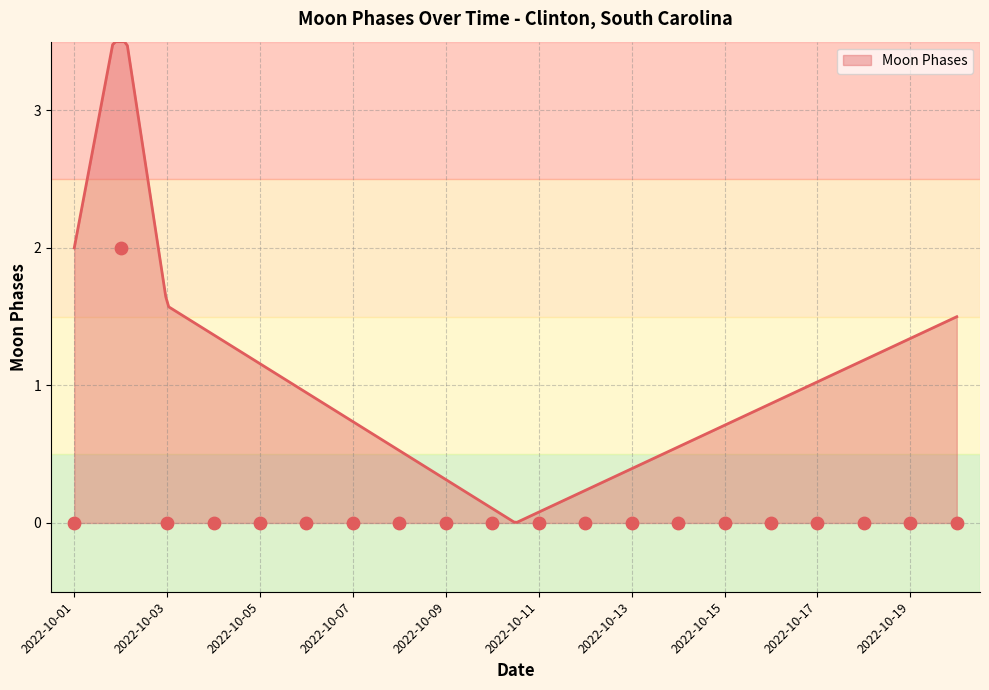

Between 2022-10-14 and 2022-10-18, which is larger?

2022-10-14